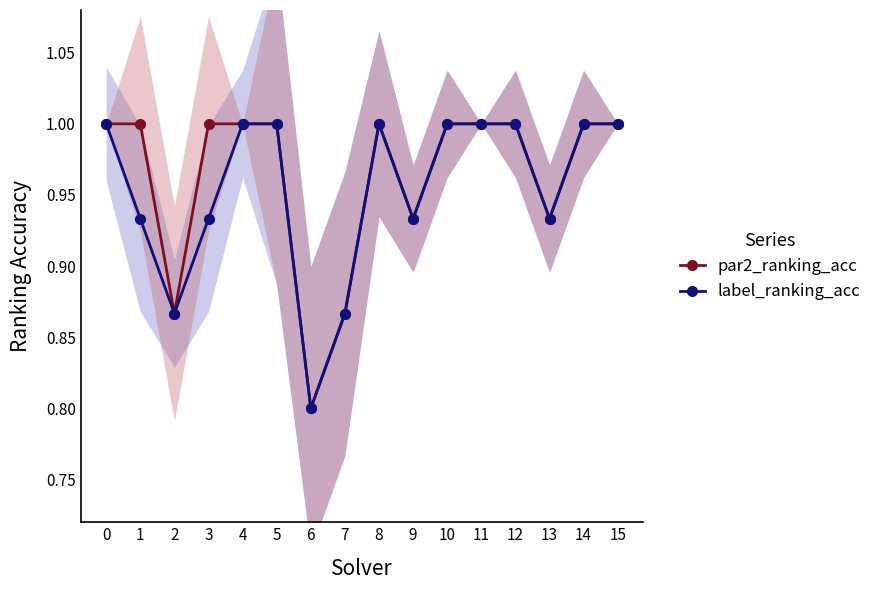

List the labels in order of label_ranking_acc value, largest first.

0, 4, 5, 8, 10, 11, 12, 14, 15, 1, 3, 9, 13, 2, 7, 6